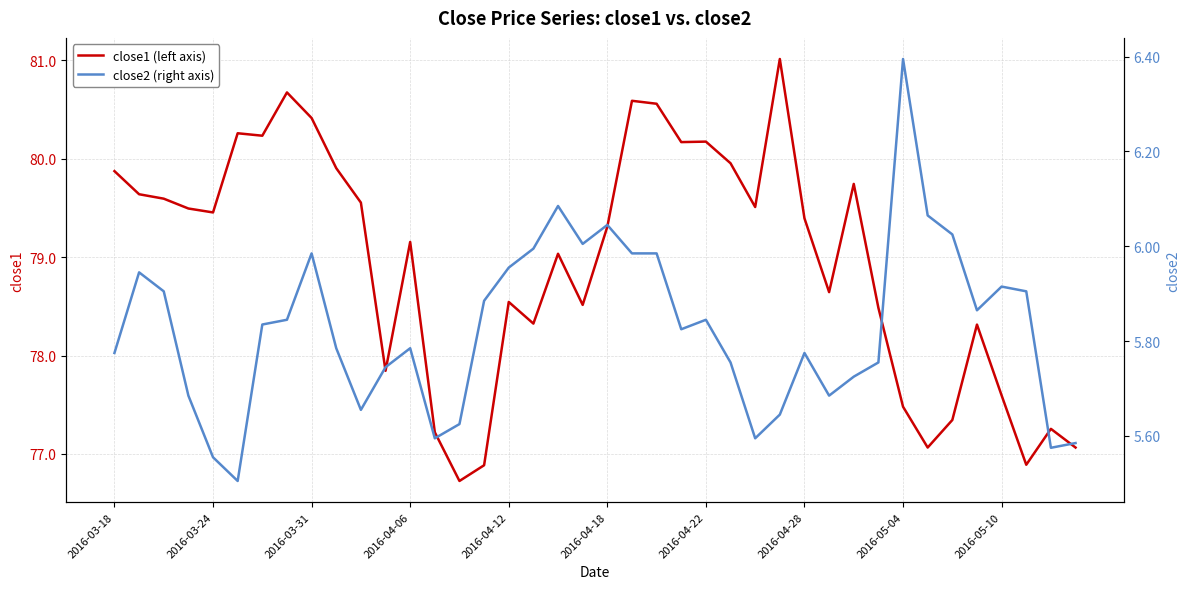

The value of close1 (left axis) at 2016-04-12 is 78.5. True or false?

True